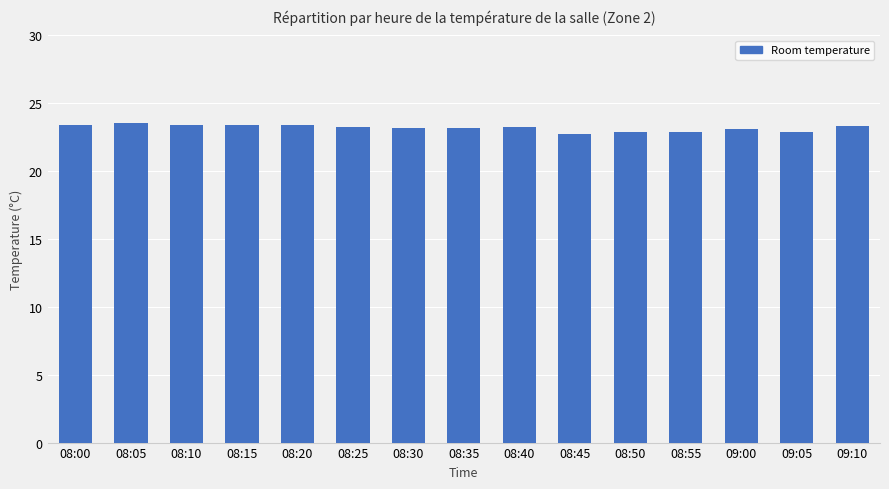

True or false: the data shows 31.0 at 08:00.

False